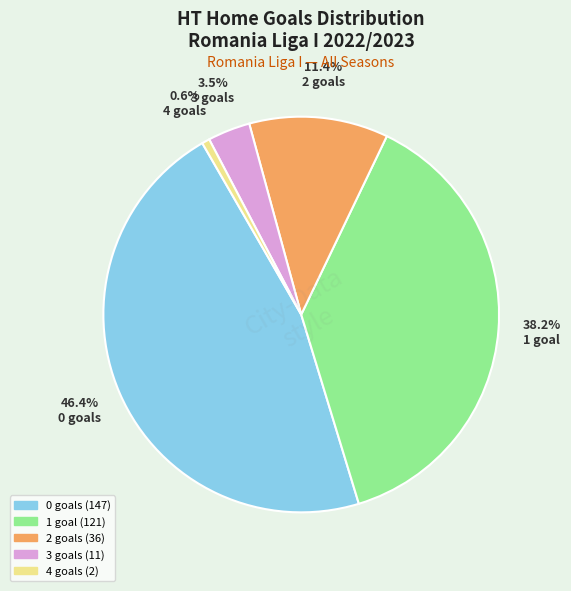

What is the smallest slice in the pie chart?

4